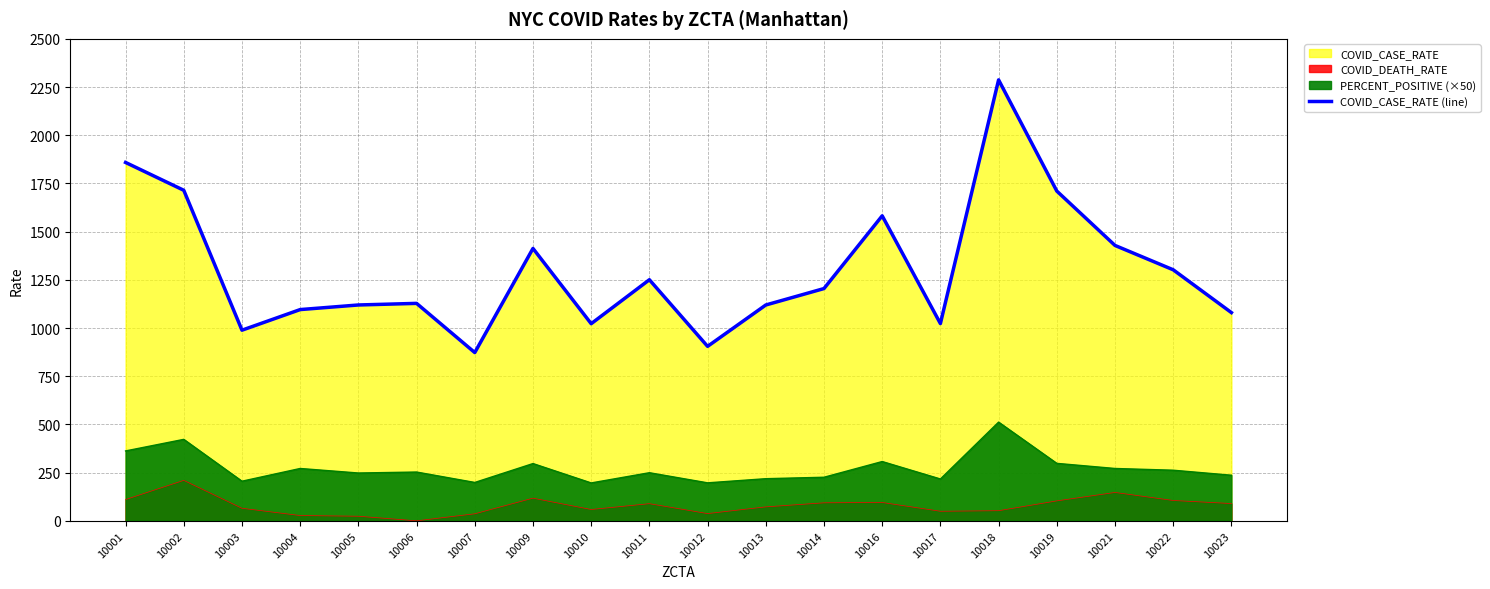

What is the average value?

1305.3